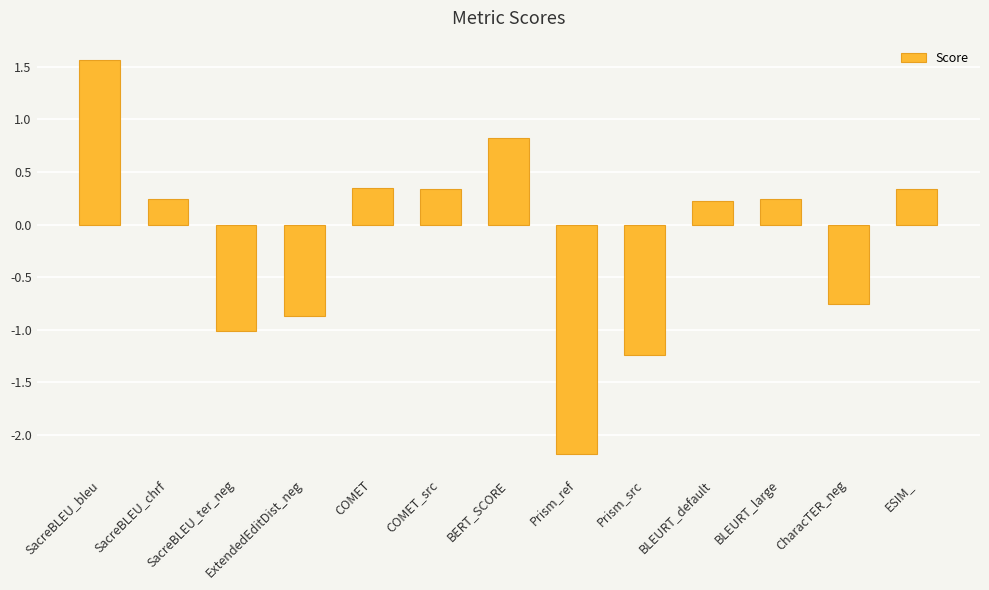

Which has a higher value, SacreBLEU_bleu or BLEURT_default?

SacreBLEU_bleu